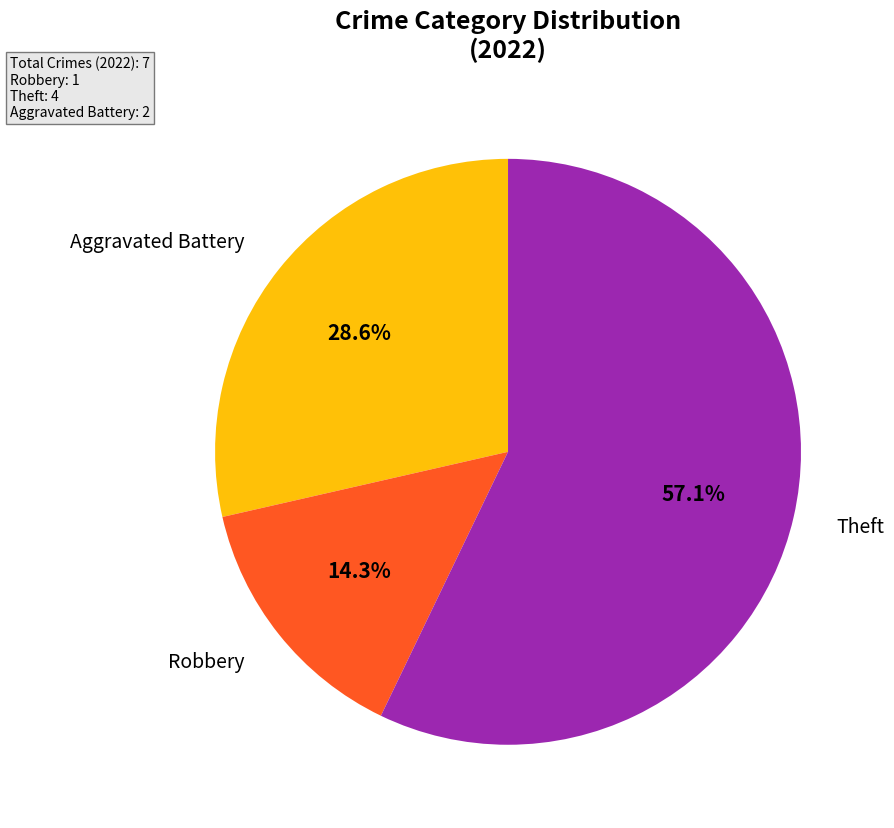

Is there any slice that represents more than half of the pie?

Yes